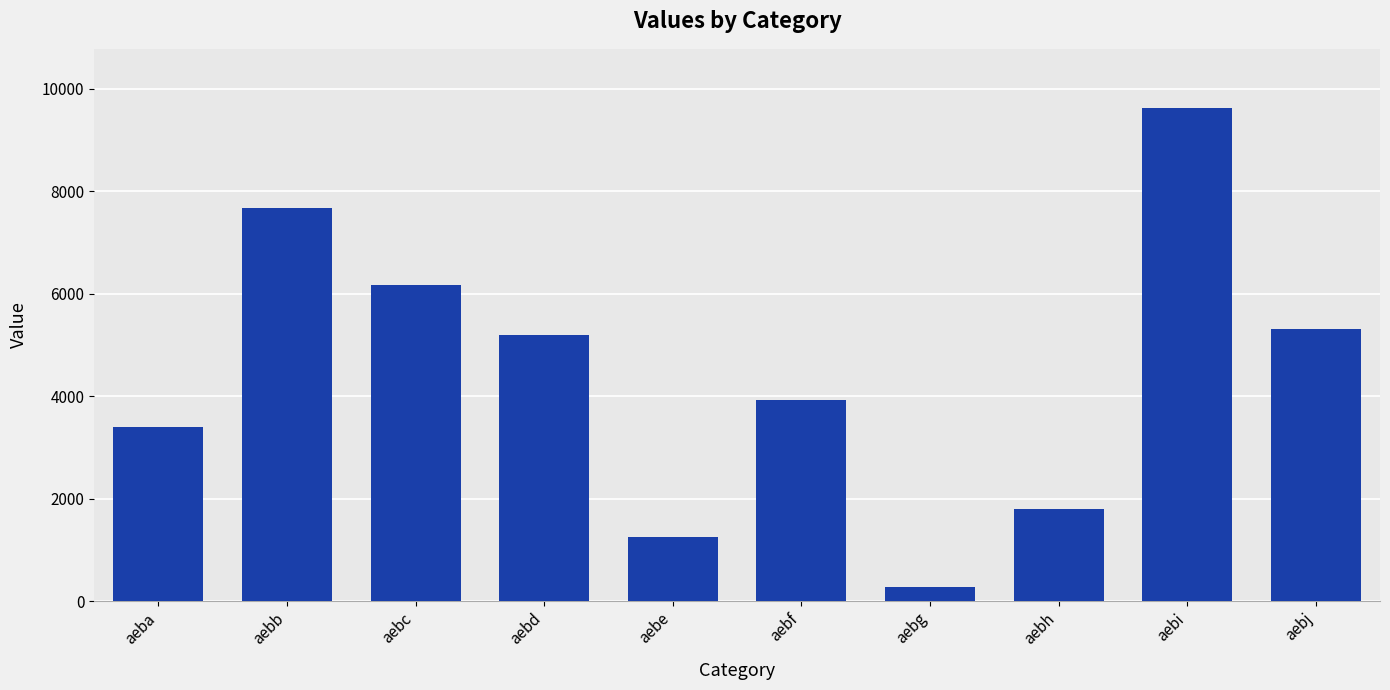

At which category does the chart reach its peak across all series?

aebi